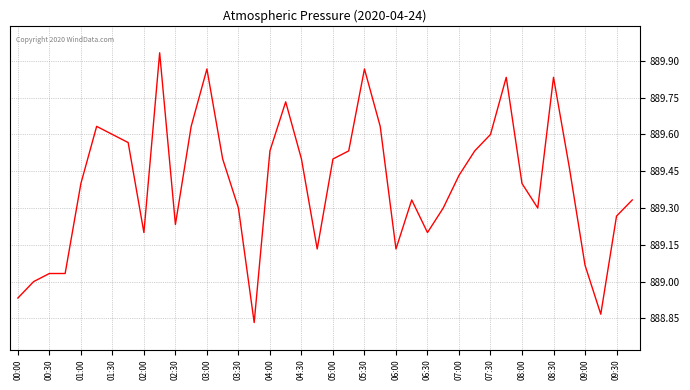

What is the difference between the maximum and minimum values?

1.1